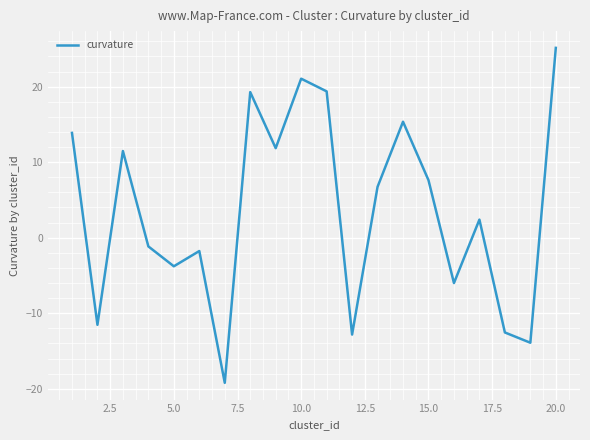

What is the smallest value displayed?

-19.2